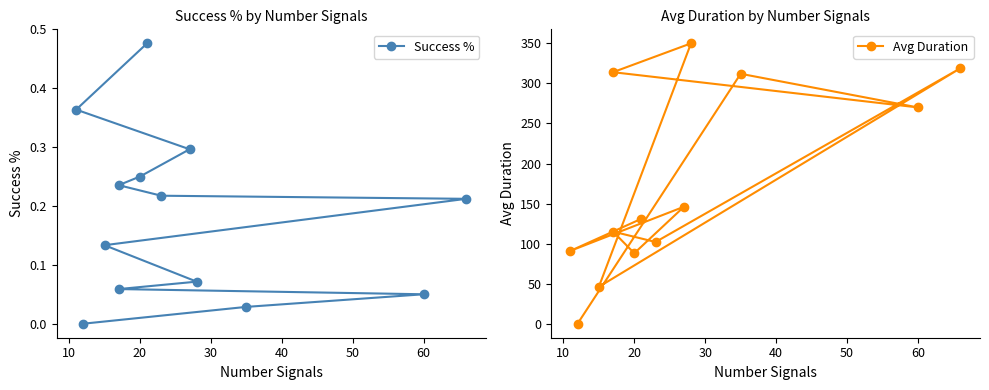

How many data points in Avg Duration are less than 131?

6